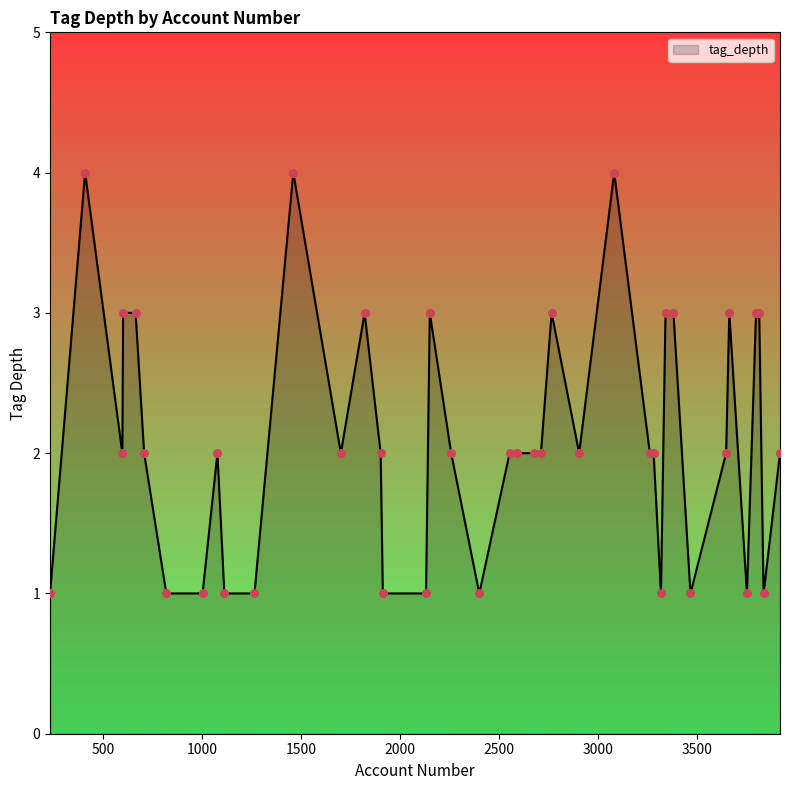

What is the difference between the maximum and minimum values?

3